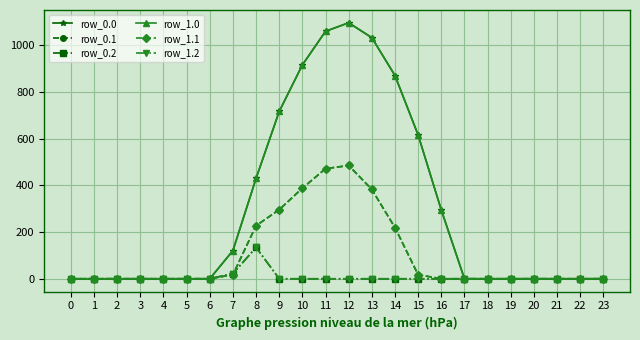

Is this an area chart (filled region under the line)?

No